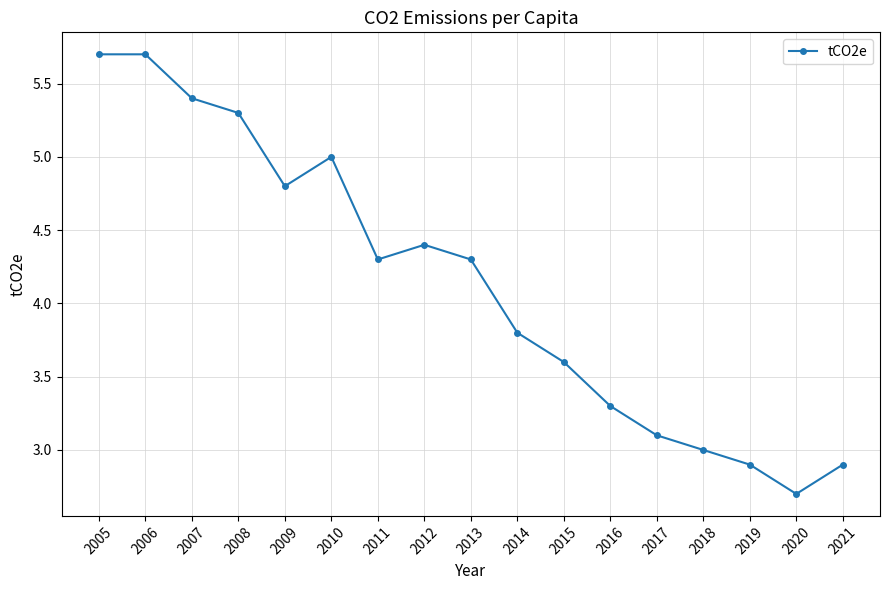

At which category does the chart reach its minimum across all series?

2020